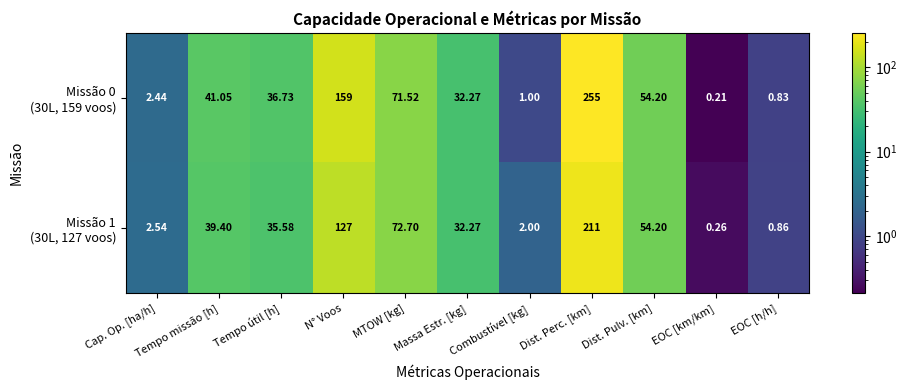

At which category is the sum across all series the highest?

Dist. Perc. [km]